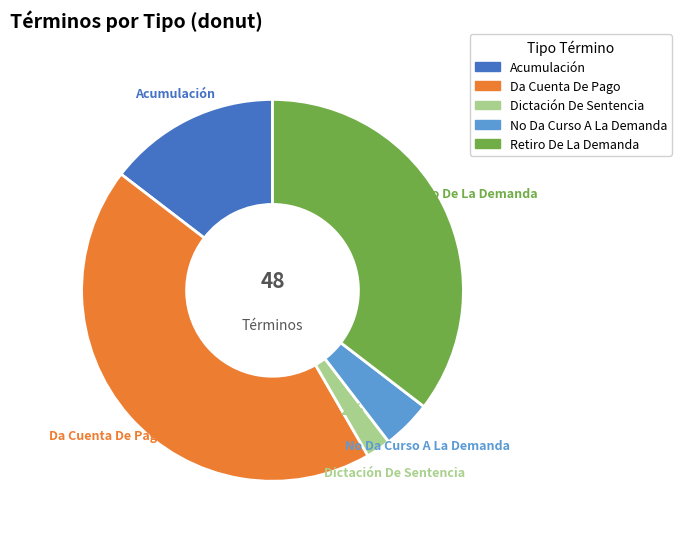

True or false: No Da Curso A La Demanda accounts for 4% of the total.

True